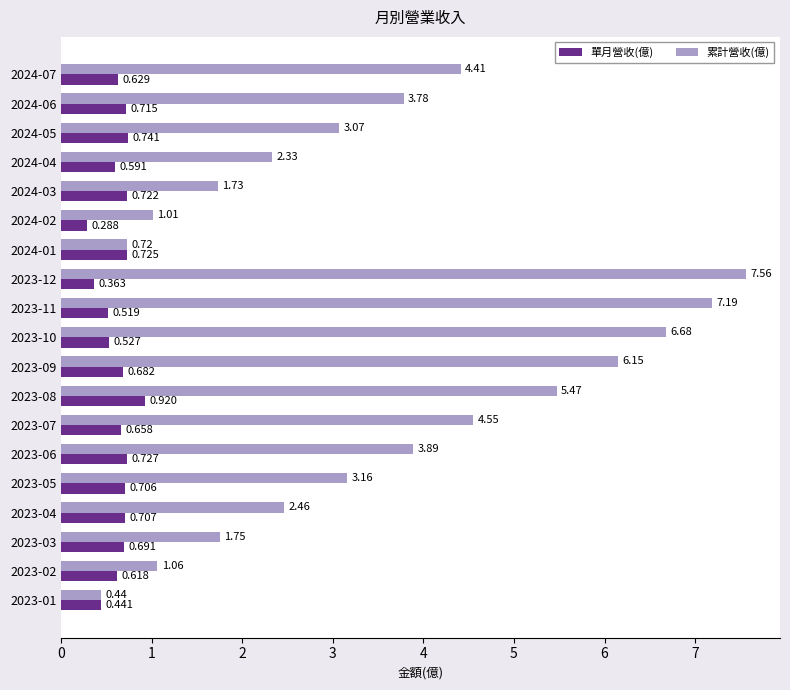

Is the value of 累計營收(億) at 2023-01 greater than the value of 單月營收(億) at 2023-06?

No